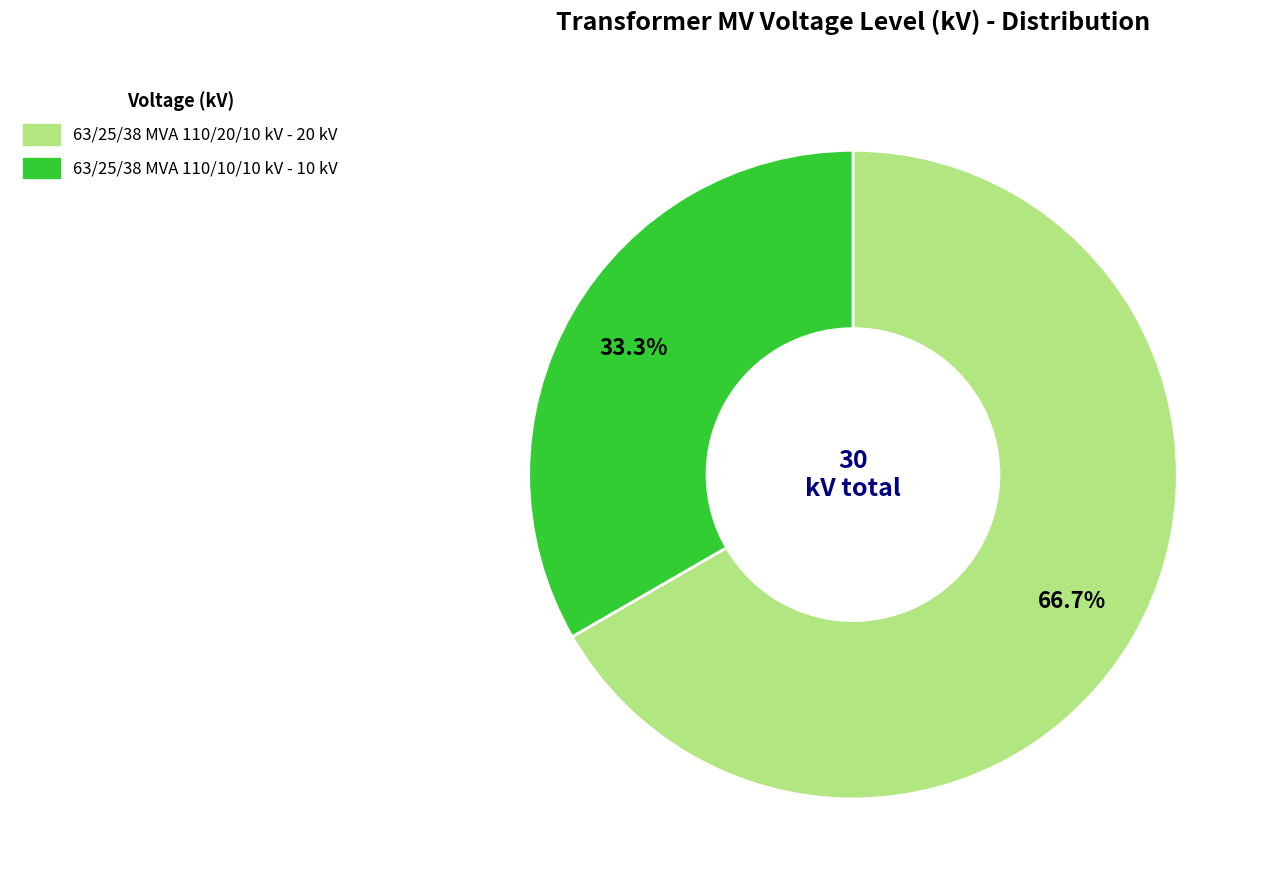

Combined, what portion of the pie is 63/25/38 MVA 110/20/10 kV and 63/25/38 MVA 110/10/10 kV?

100.0%